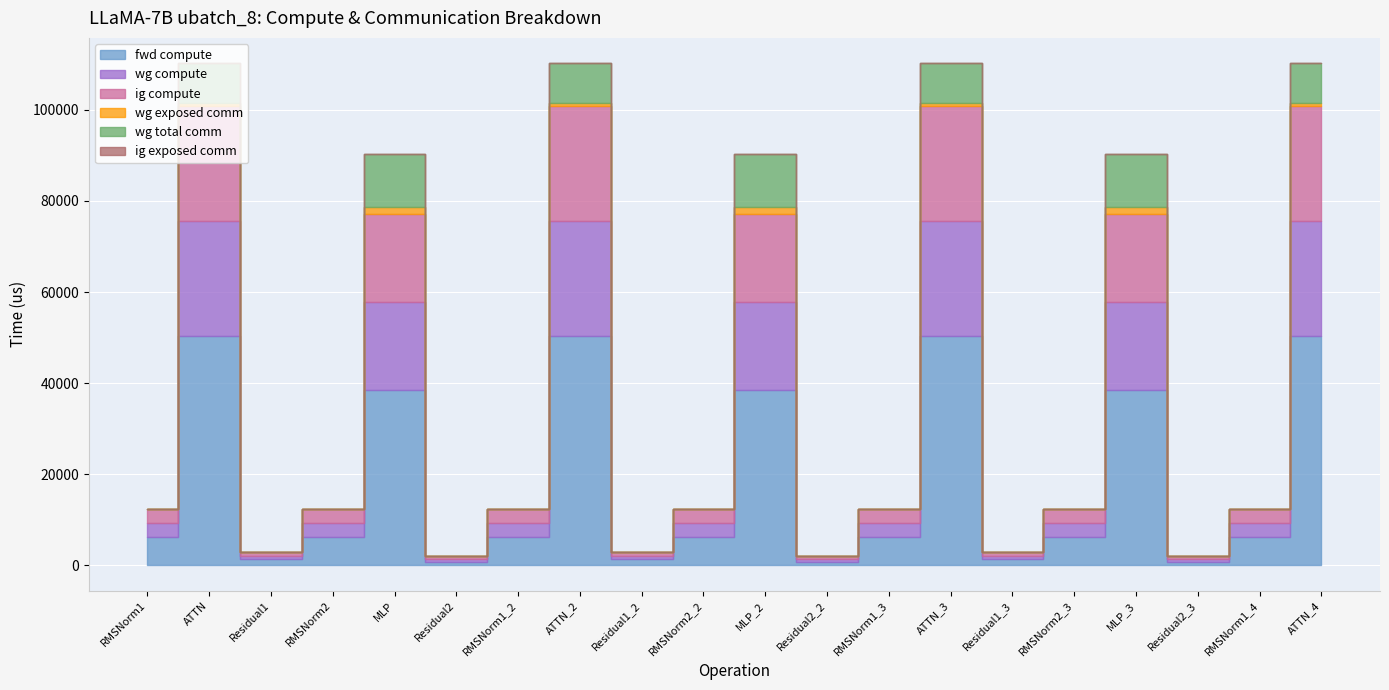

What is the total value across all series at ATTN_4?

110255.0